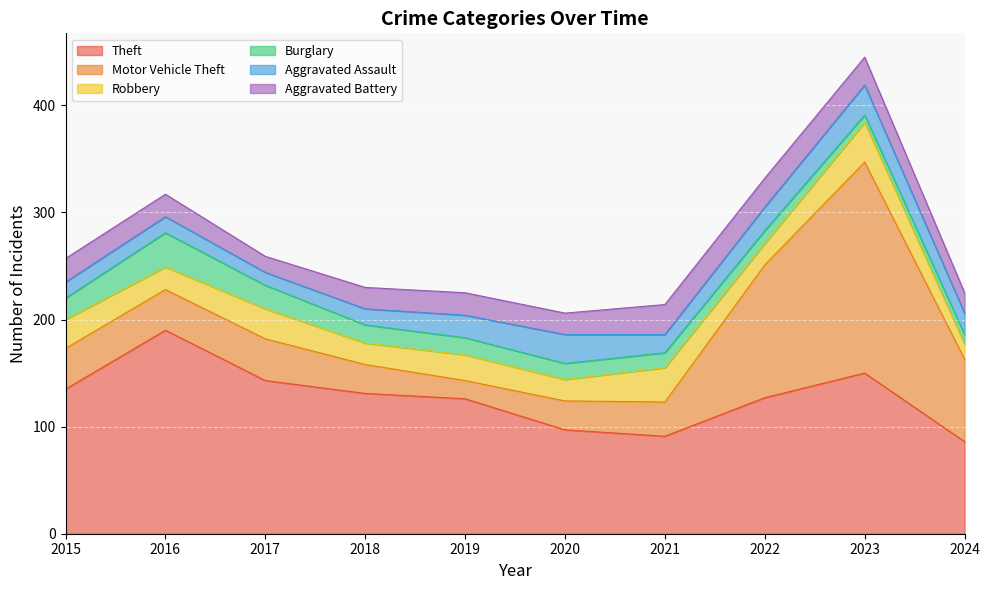

How many distinct data groups are displayed?

6